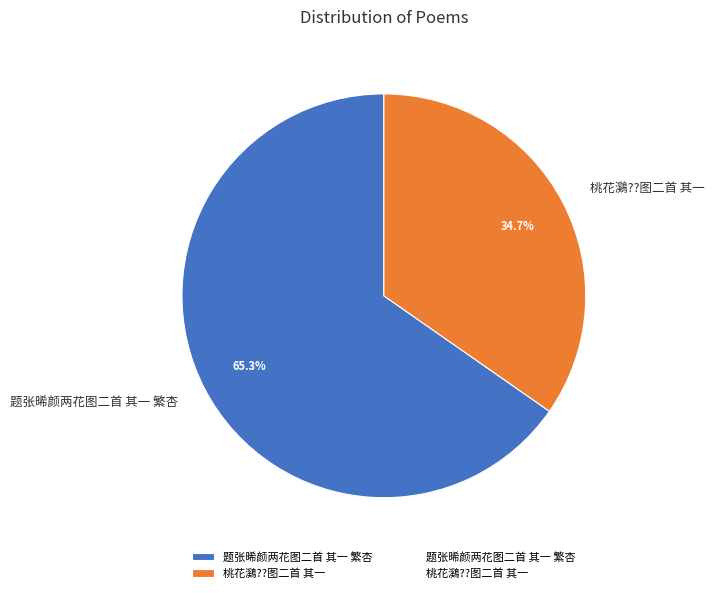

Which slice is the largest?

题张晞颜两花图二首 其一 繁杏